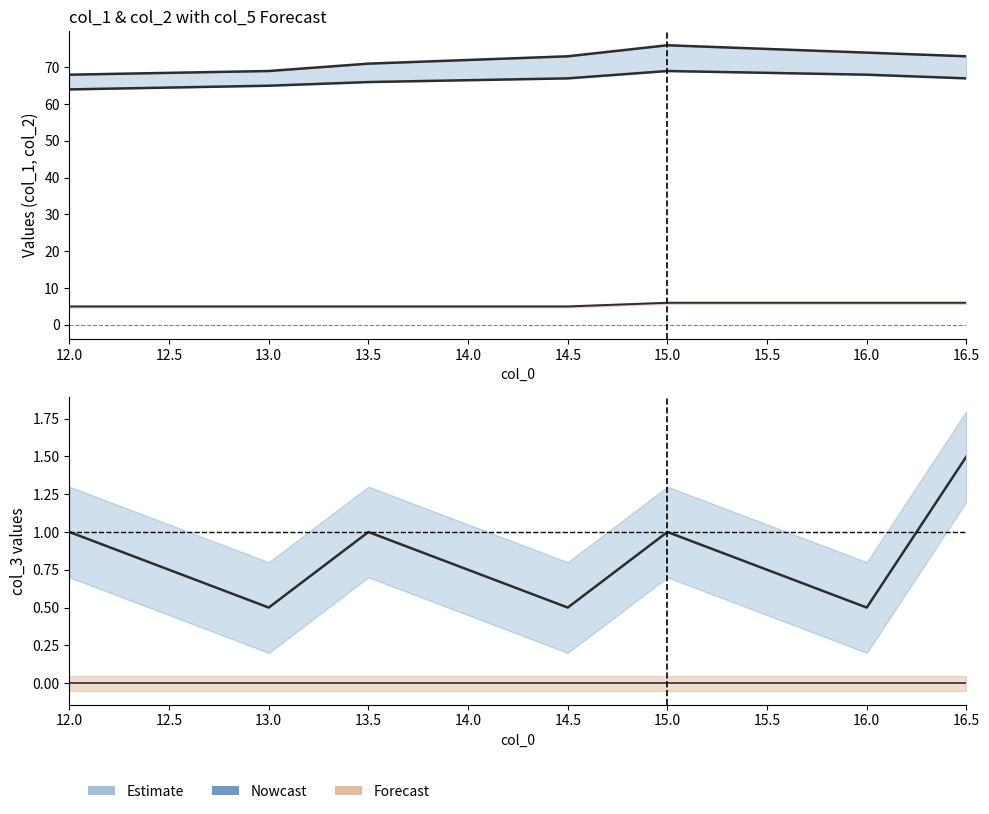

What is the difference between the col_2 values at 12.0 and 13.0?

1.0